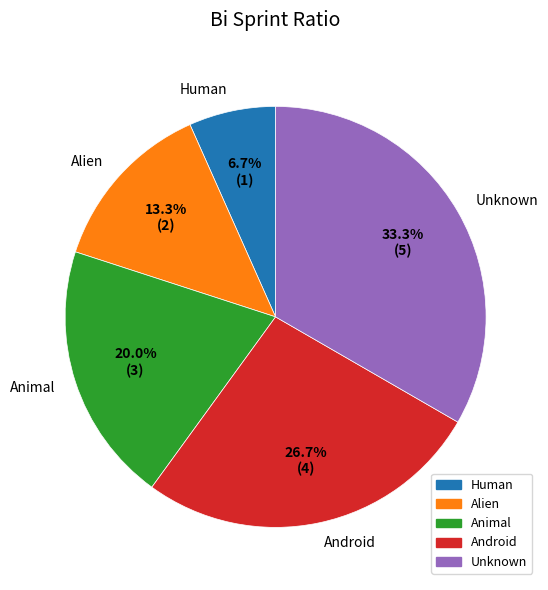

The Android slice represents 15% of the pie. True or false?

False